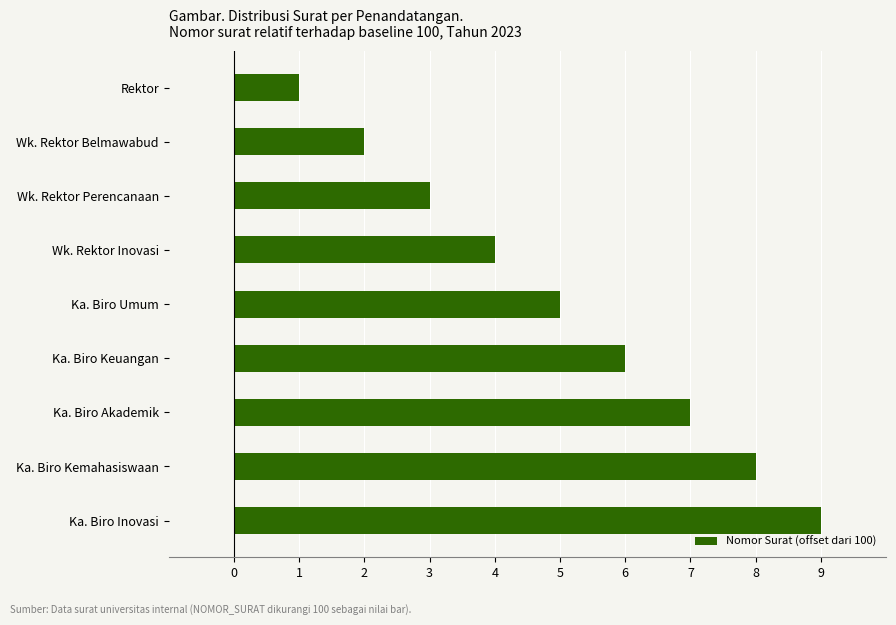

How many data points are less than 5?

4